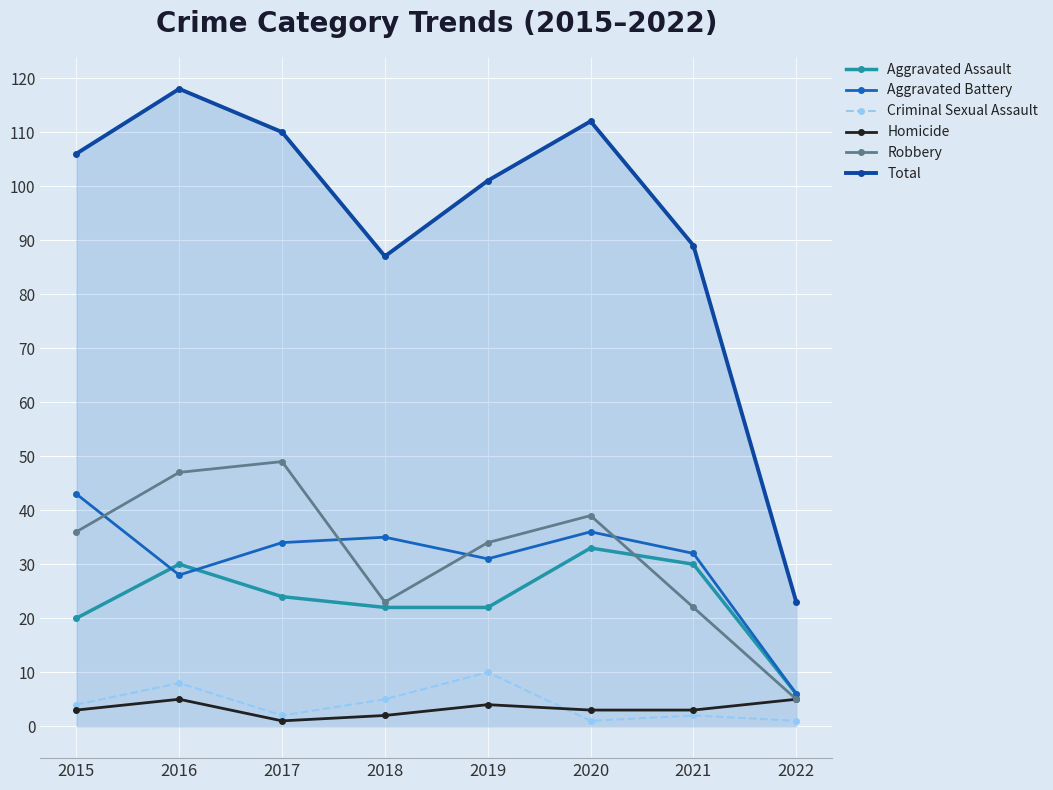

Reading right to left, what are all the values shown in this chart?

Aggravated Assault: 6	30	33	22	22	24	30	20
Aggravated Battery: 6	32	36	31	35	34	28	43
Criminal Sexual Assault: 1	2	1	10	5	2	8	4
Homicide: 5	3	3	4	2	1	5	3
Robbery: 5	22	39	34	23	49	47	36
Total: 23	89	112	101	87	110	118	106